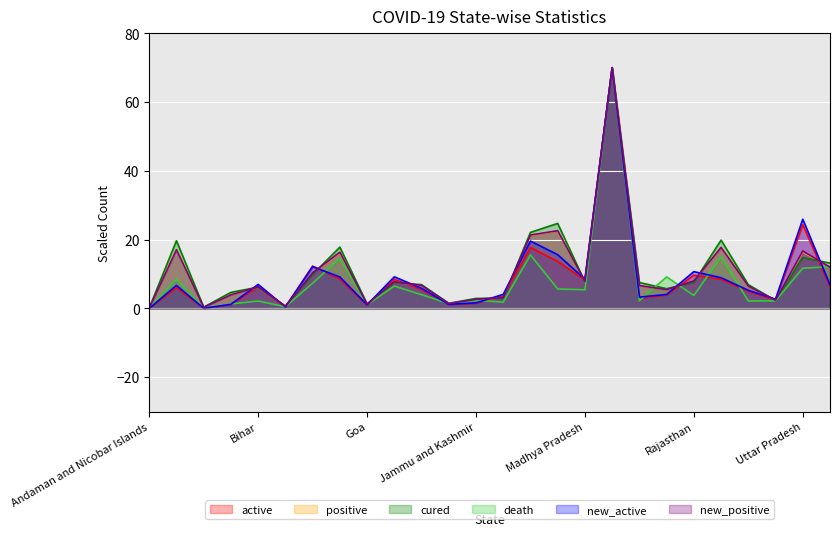

What is the value of the new_positive point at the 18th from the left?

70.0